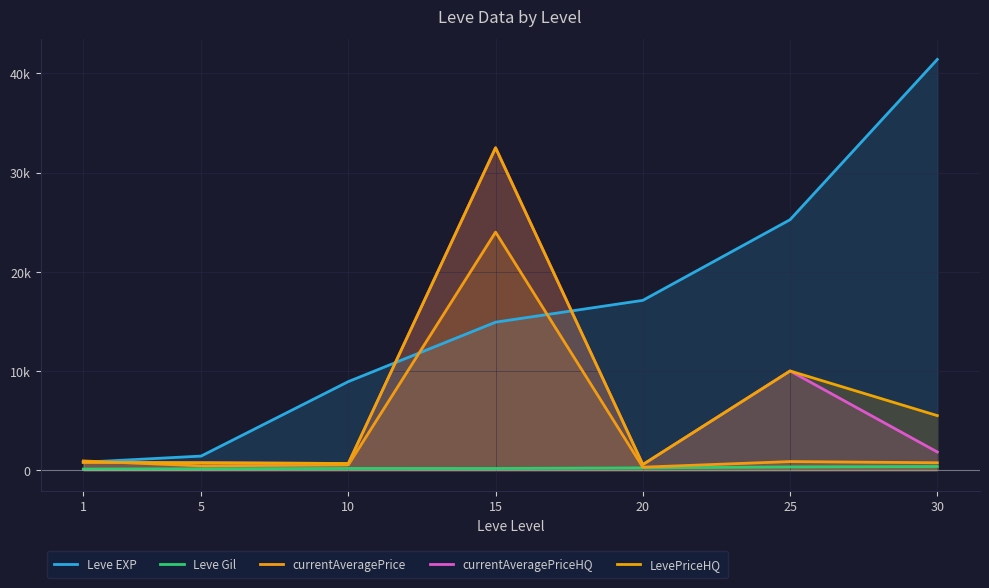

Between 15 and 20, which series saw the biggest shift?

currentAveragePriceHQ